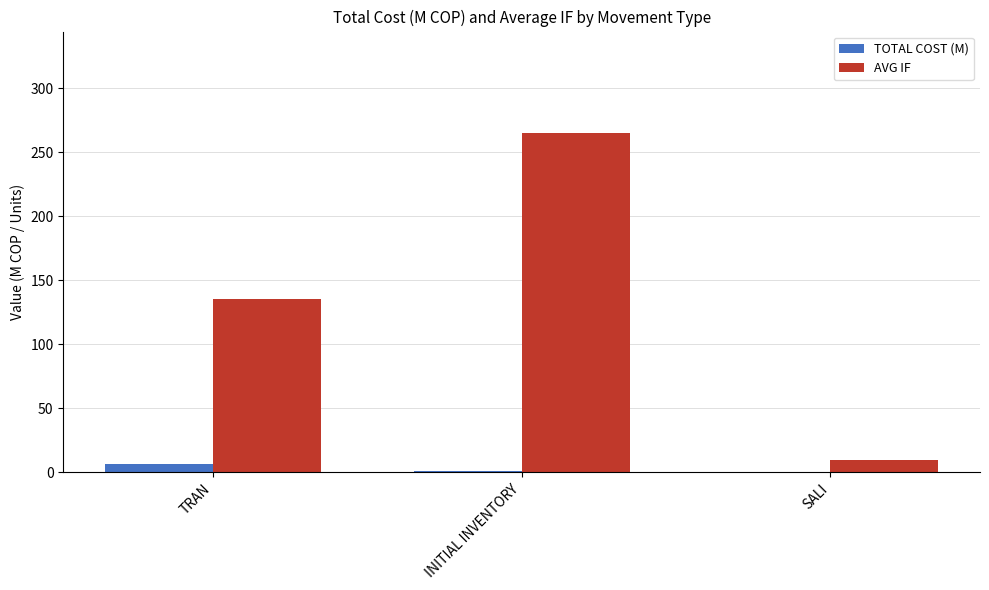

Is the value of AVG IF at INITIAL INVENTORY greater than the value of TOTAL COST (M) at TRAN?

Yes